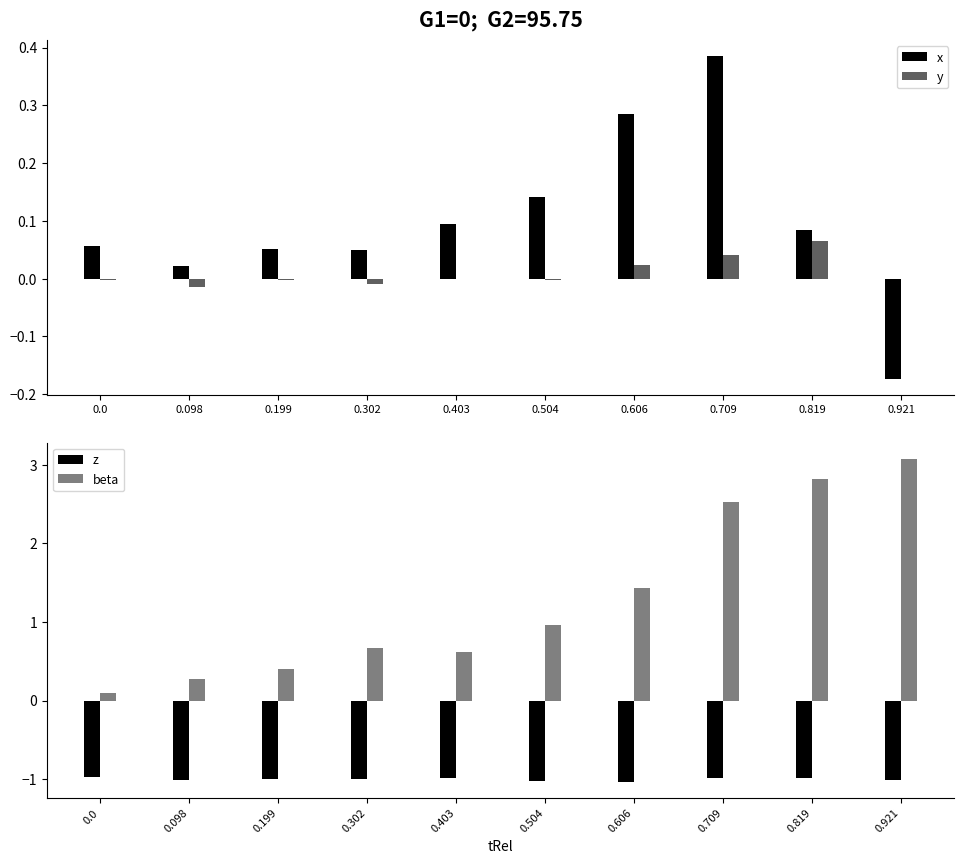

List the series in order of their peak value, lowest first.

z, y, x, beta